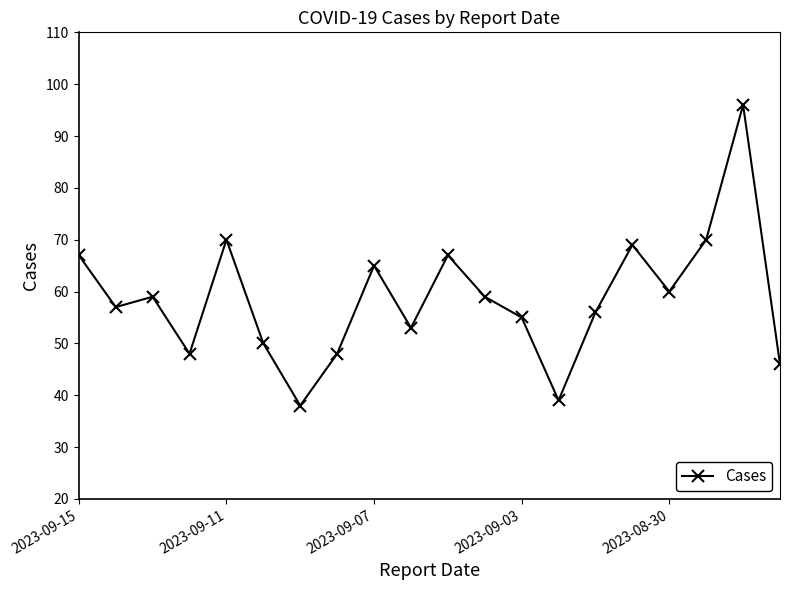

What is the difference between the maximum and minimum values?

58